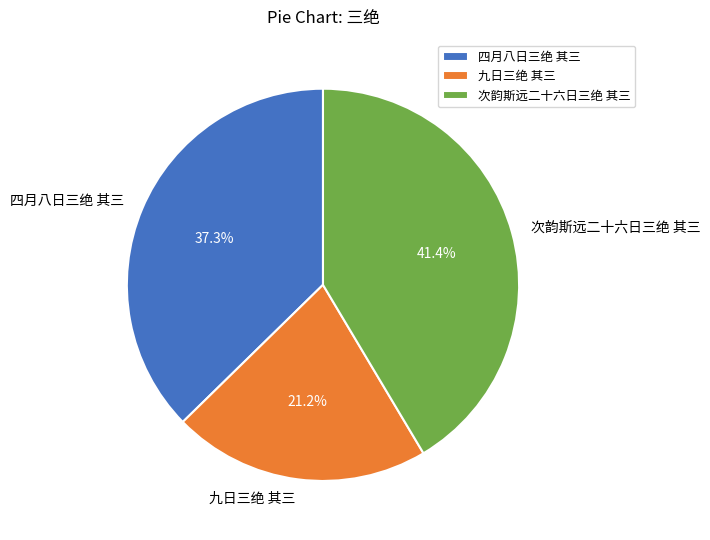

Which slice is the largest?

次韵斯远二十六日三绝 其三